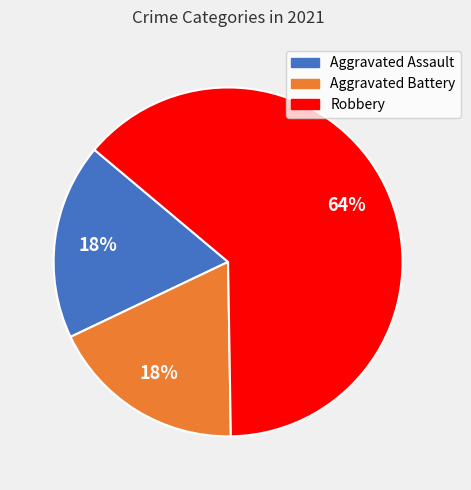

To the nearest percent, what is the average slice percentage?

33%